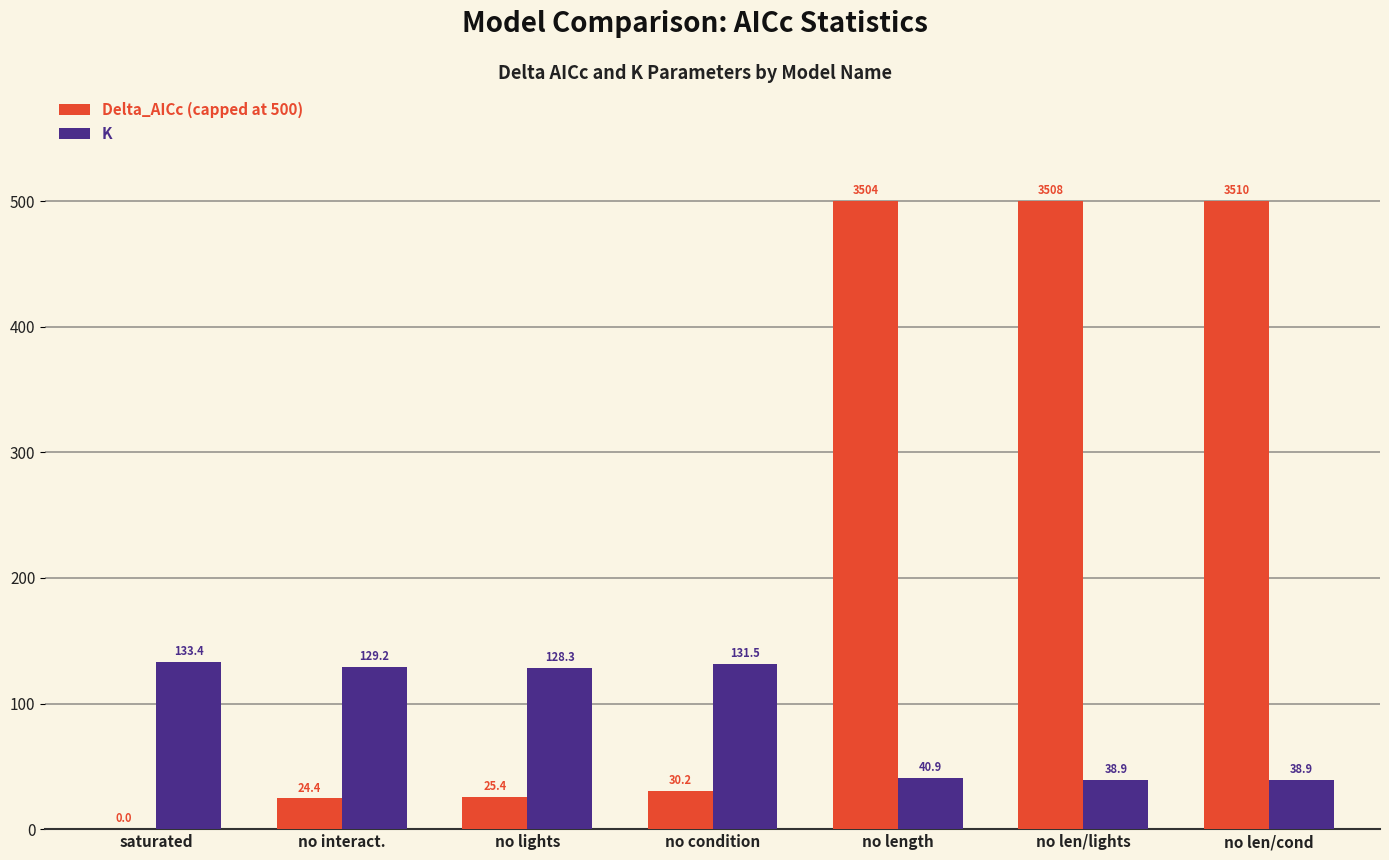

What are all the series names shown in the legend?

Delta_AICc (capped at 500), K